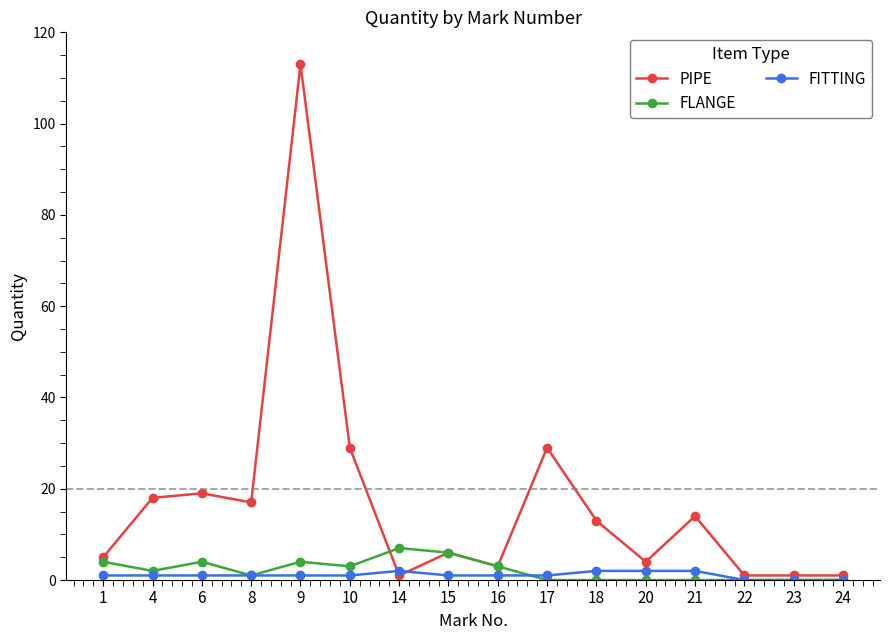

Reading left to right, transcribe all the data shown in this chart.

PIPE: 5	18	19	17	113	29	1	6	3	29	13	4	14	1	1	1
FLANGE: 4	2	4	1	4	3	7	6	3	0	0	0	0	0	0	0
FITTING: 1	1	1	1	1	1	2	1	1	1	2	2	2	0	0	0